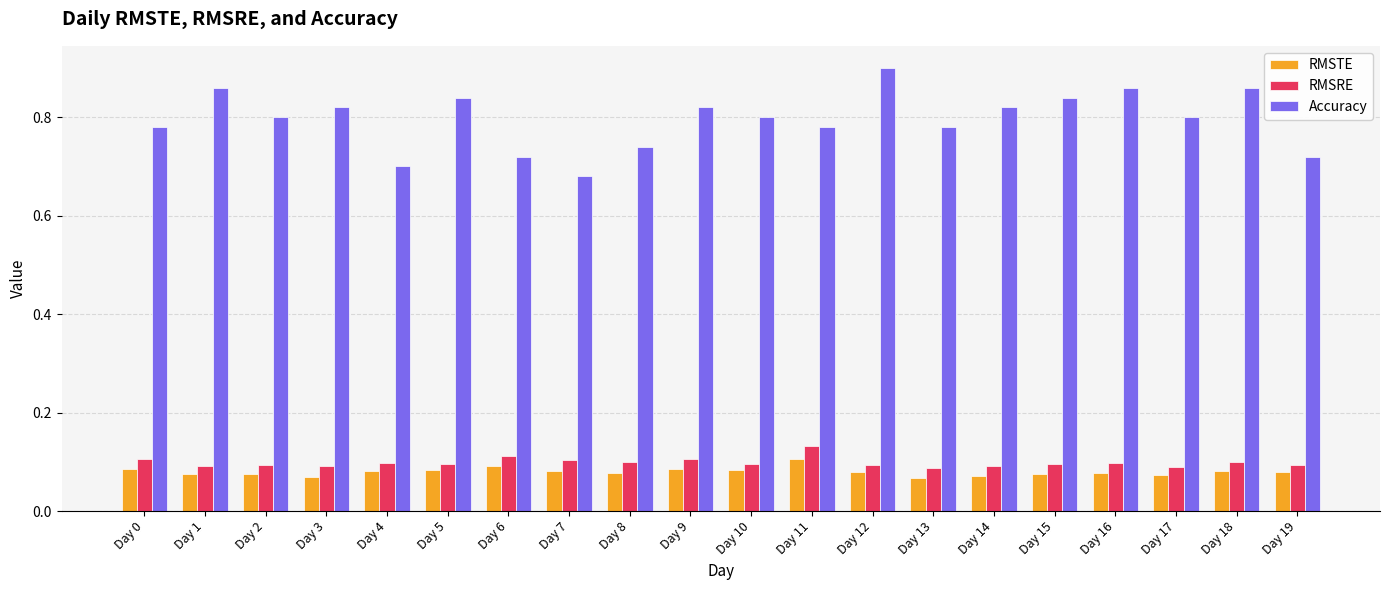

Count the Accuracy values in the range 0 to 1.

20